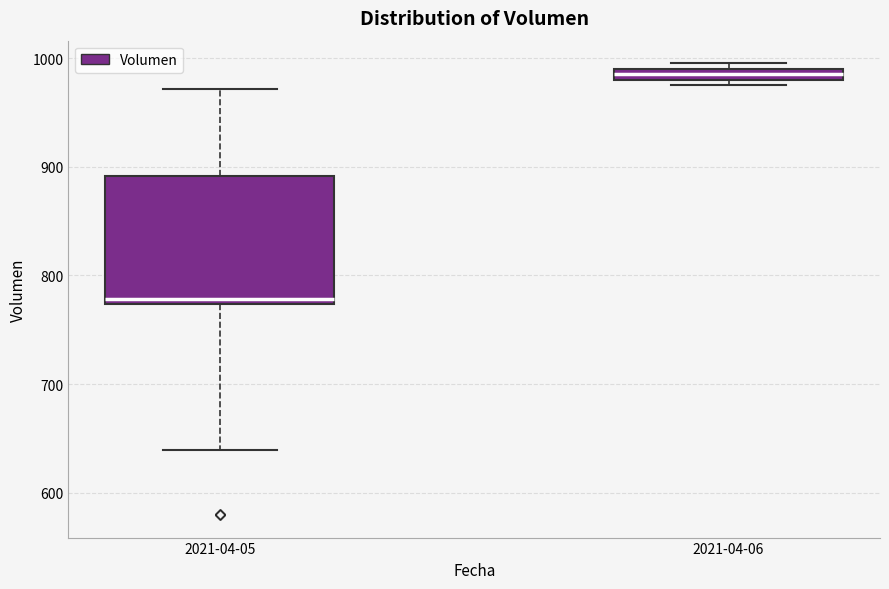

Where is the upper edge of the box for 2021-04-06 on the y-axis? The values are not printed on the chart, so give them approximately, as read against the axis.

990